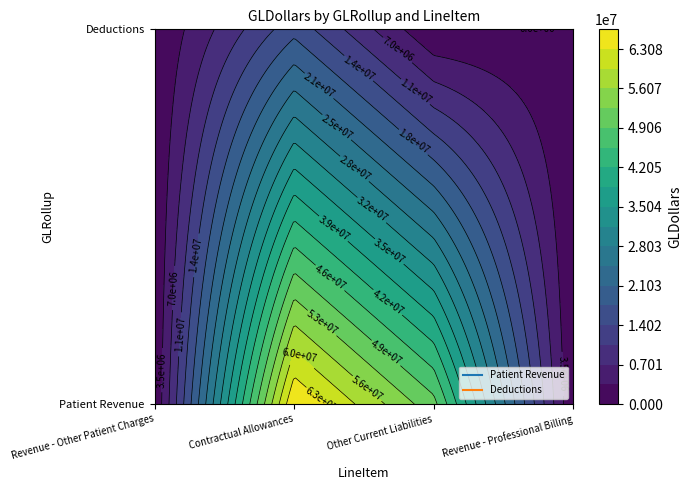

The Deductions series shows 10029662.0 at Revenue - Professional Billing. True or false?

False